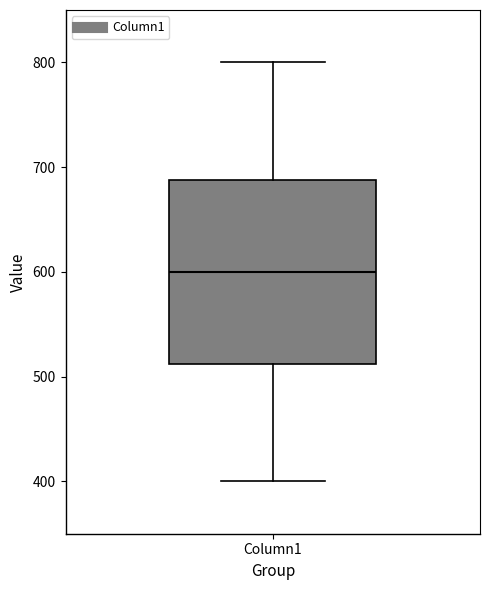

Where is the upper edge of the box for Column1 on the y-axis? The values are not printed on the chart, so give them approximately, as read against the axis.

690